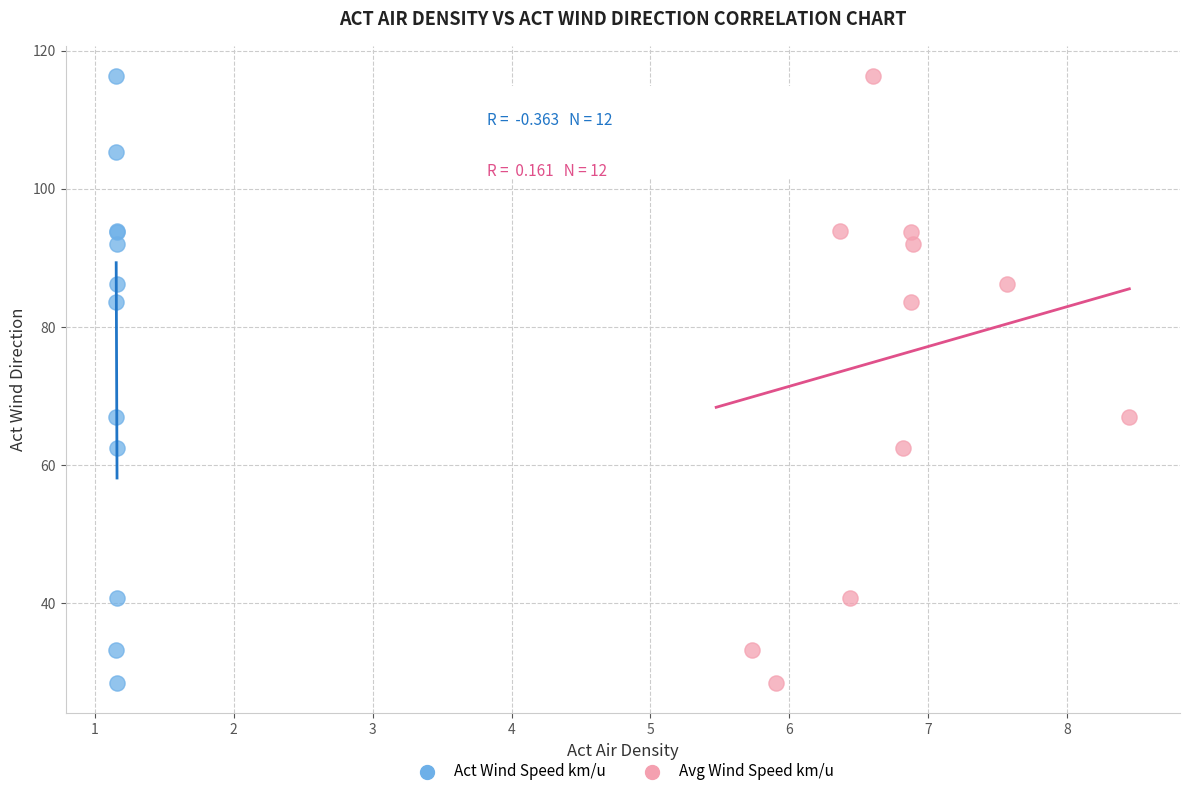

What are all the series names shown in the legend?

Act Wind Speed km/u, Avg Wind Speed km/u